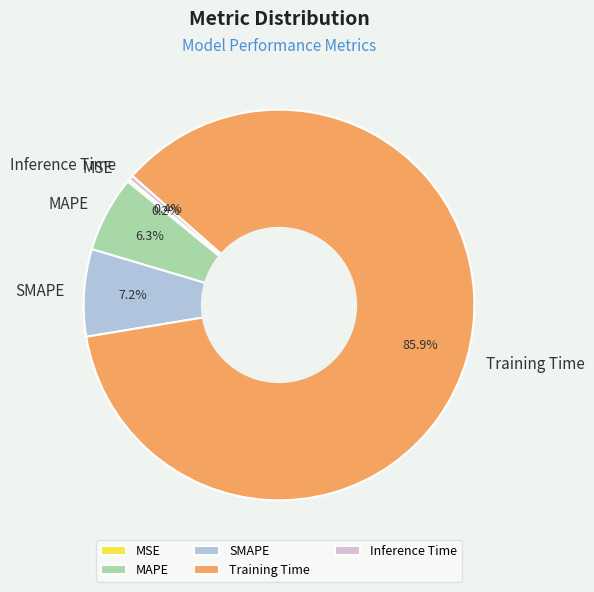

Is there a majority slice in this chart?

Yes